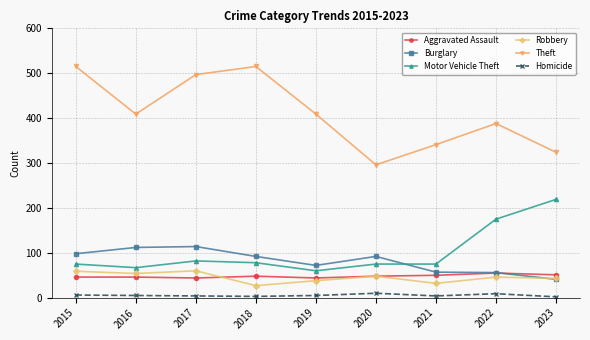

The value of Robbery at 2015 is 59. True or false?

True